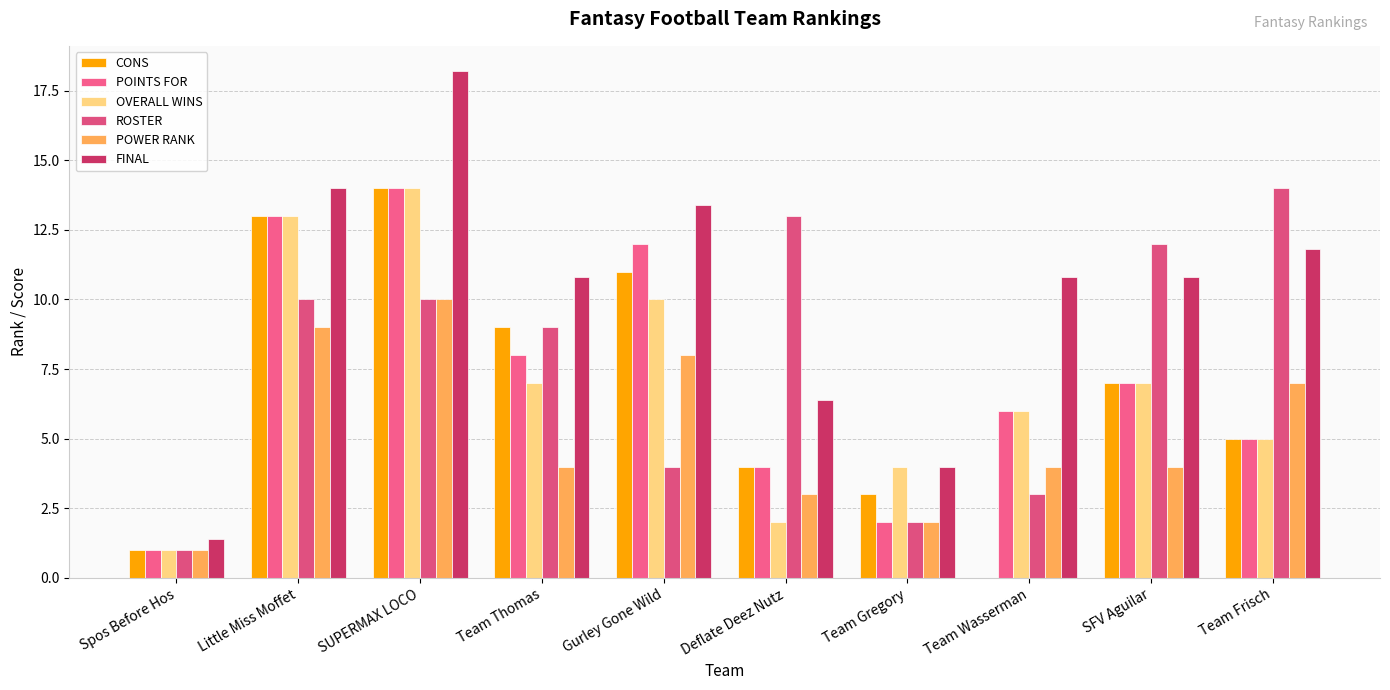

Between Team Gregory and Team Frisch, which series saw the biggest shift?

ROSTER